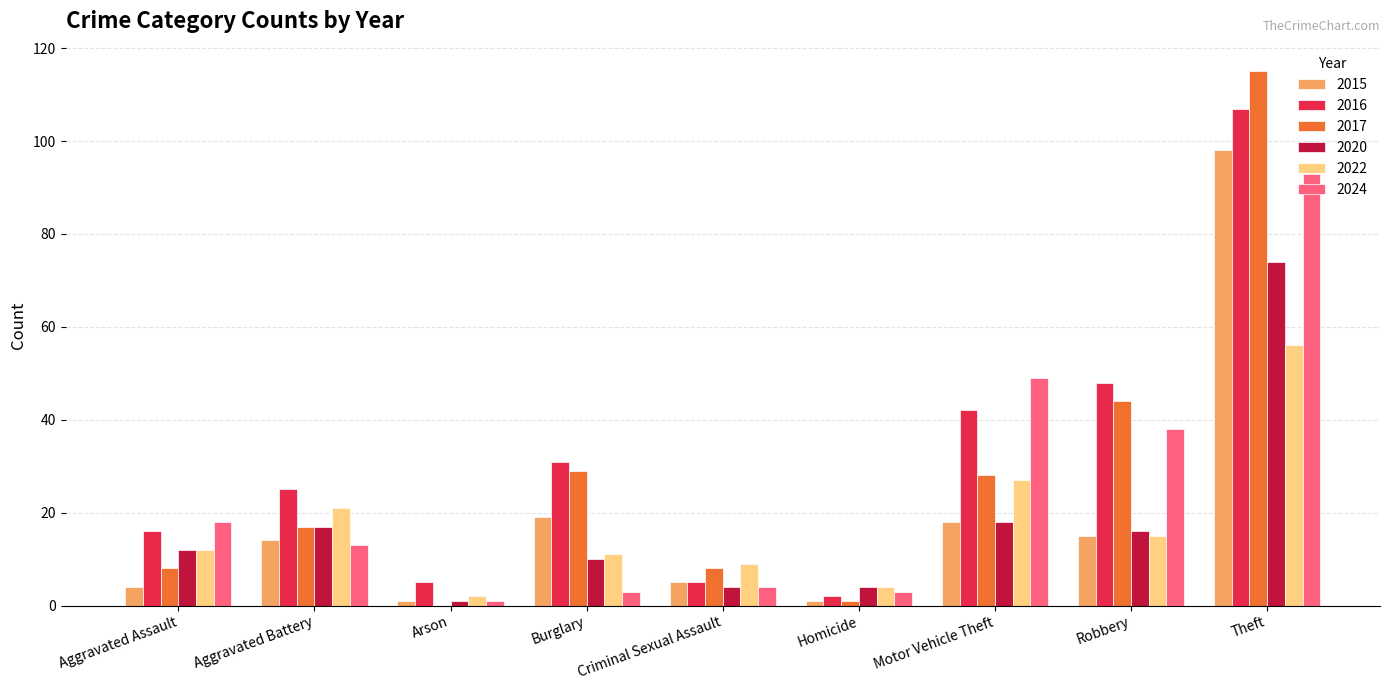

Reading left to right, transcribe all the data shown in this chart.

2015: Aggravated Assault=4	Aggravated Battery=14	Arson=1	Burglary=19	Criminal Sexual Assault=5	Homicide=1	Motor Vehicle Theft=18	Robbery=15	Theft=98
2016: Aggravated Assault=16	Aggravated Battery=25	Arson=5	Burglary=31	Criminal Sexual Assault=5	Homicide=2	Motor Vehicle Theft=42	Robbery=48	Theft=107
2017: Aggravated Assault=8	Aggravated Battery=17	Arson=0	Burglary=29	Criminal Sexual Assault=8	Homicide=1	Motor Vehicle Theft=28	Robbery=44	Theft=115
2020: Aggravated Assault=12	Aggravated Battery=17	Arson=1	Burglary=10	Criminal Sexual Assault=4	Homicide=4	Motor Vehicle Theft=18	Robbery=16	Theft=74
2022: Aggravated Assault=12	Aggravated Battery=21	Arson=2	Burglary=11	Criminal Sexual Assault=9	Homicide=4	Motor Vehicle Theft=27	Robbery=15	Theft=56
2024: Aggravated Assault=18	Aggravated Battery=13	Arson=1	Burglary=3	Criminal Sexual Assault=4	Homicide=3	Motor Vehicle Theft=49	Robbery=38	Theft=93